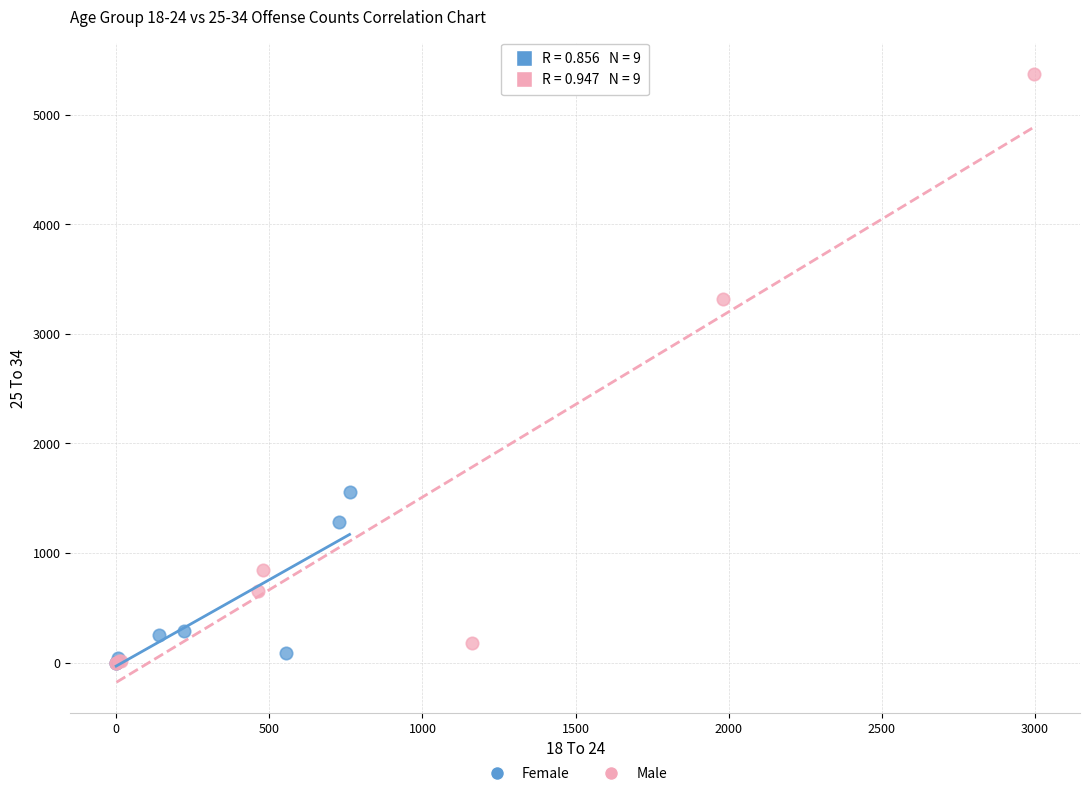

Which series contains the highest Y value?

Male